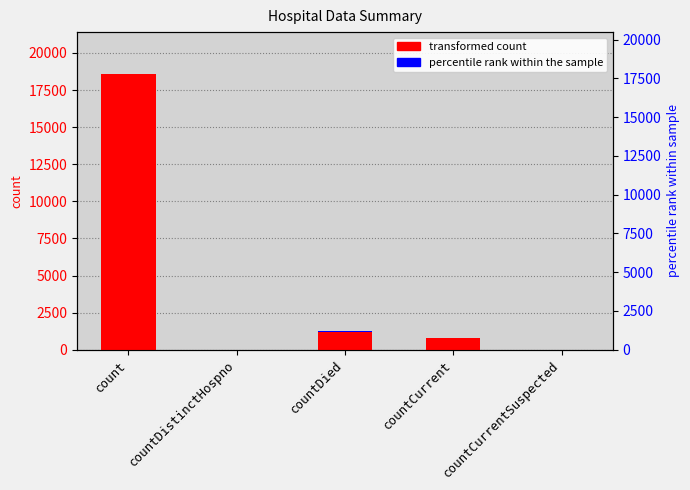

The values series shows 0.0 at countCurrentSuspected. True or false?

True